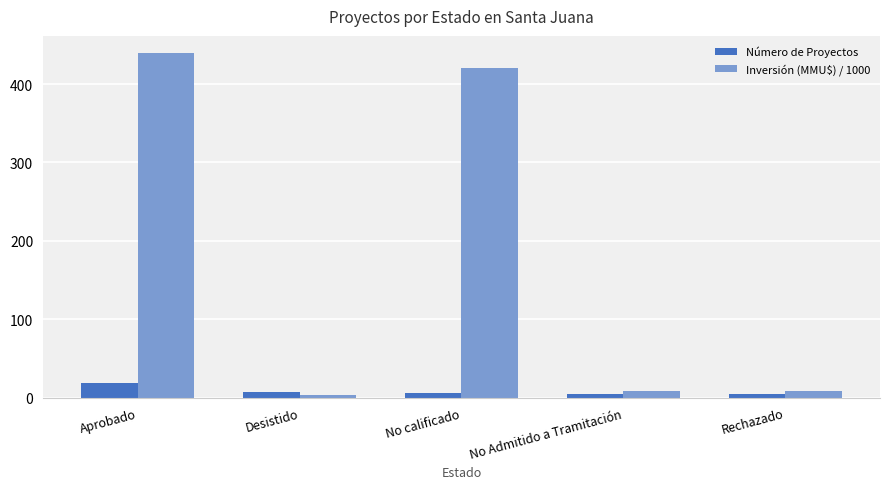

True or false: Número de Proyectos has a value of 4.0 at Rechazado.

True